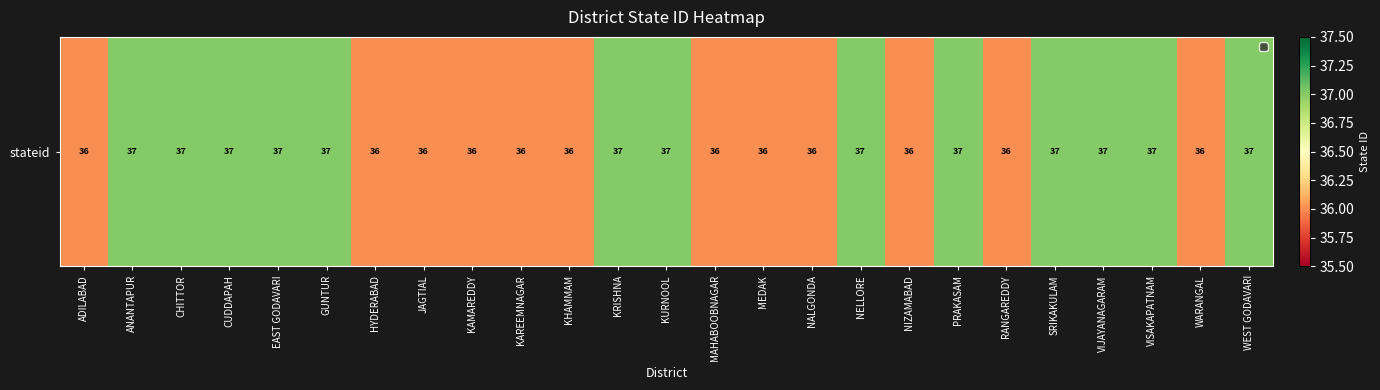

Between MEDAK and KAREEMNAGAR, which is larger?

MEDAK